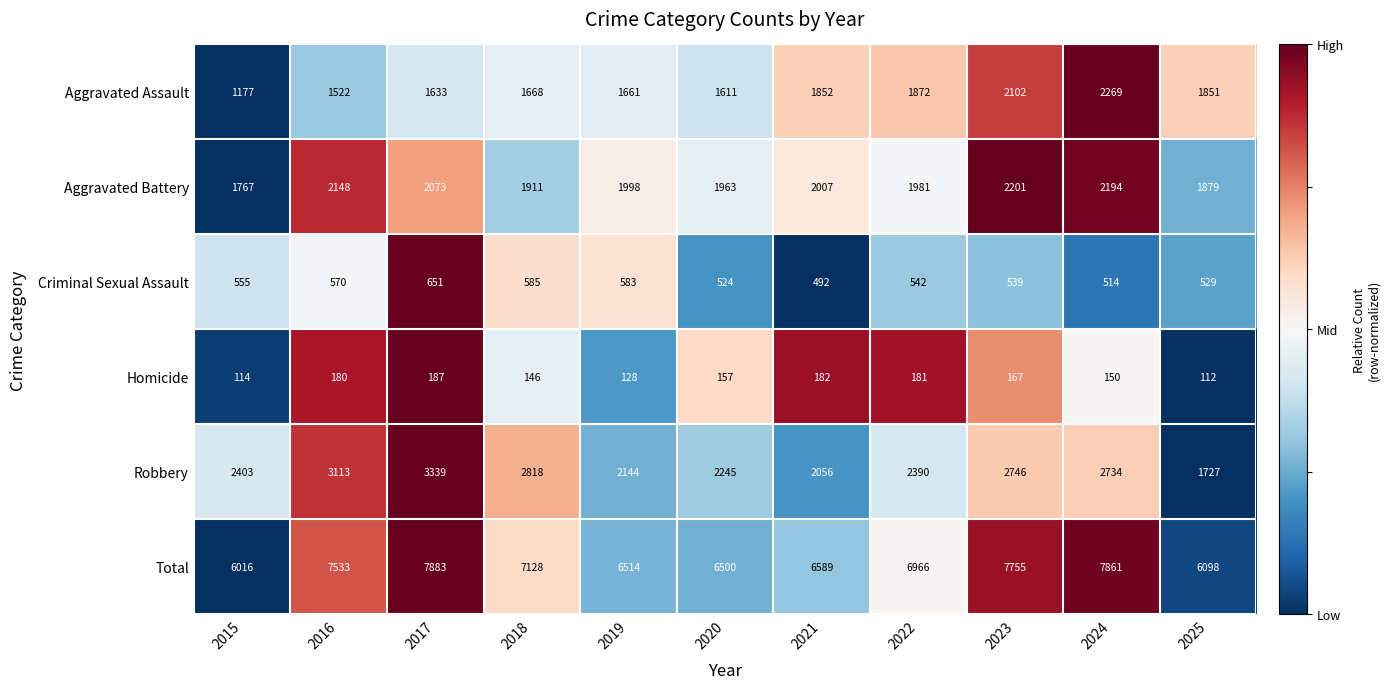

What is the sum of the Aggravated Battery values at 2019 and 2022?

3979